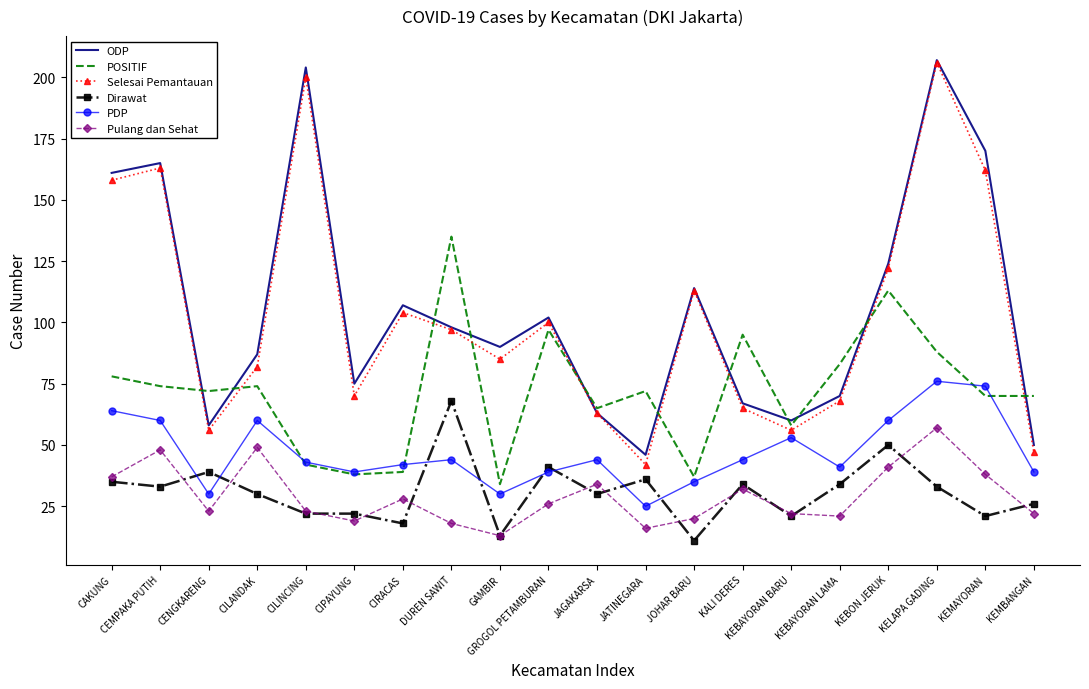

What is the difference between the highest and lowest values at CIPAYUNG?

56